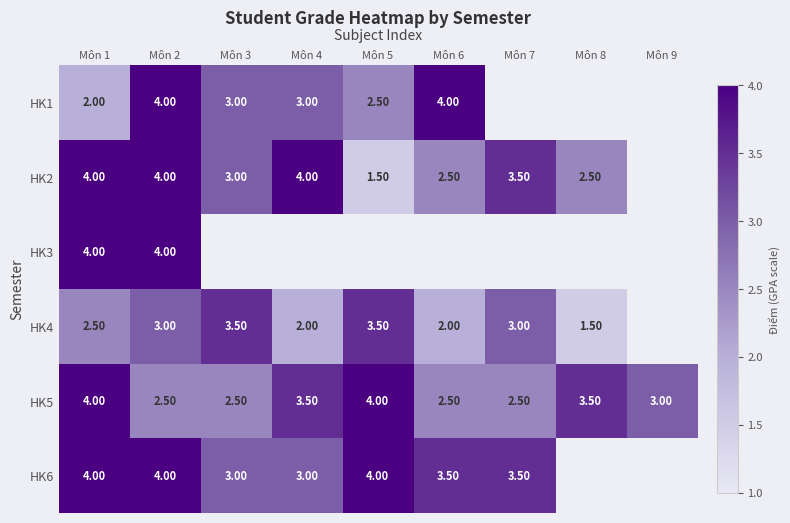

What is the total value across all series at Môn 1?

20.5